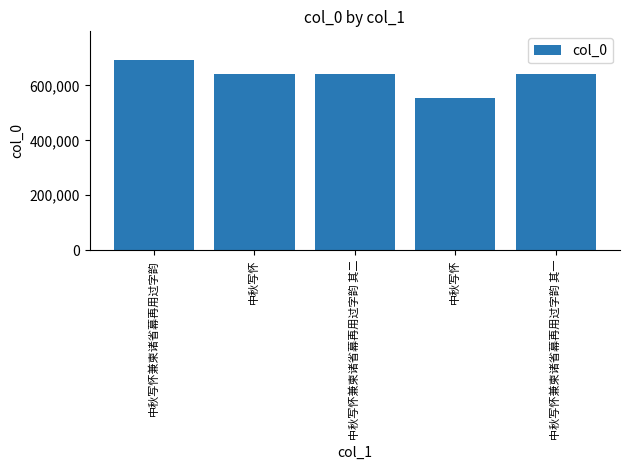

Are the bars horizontal?

No